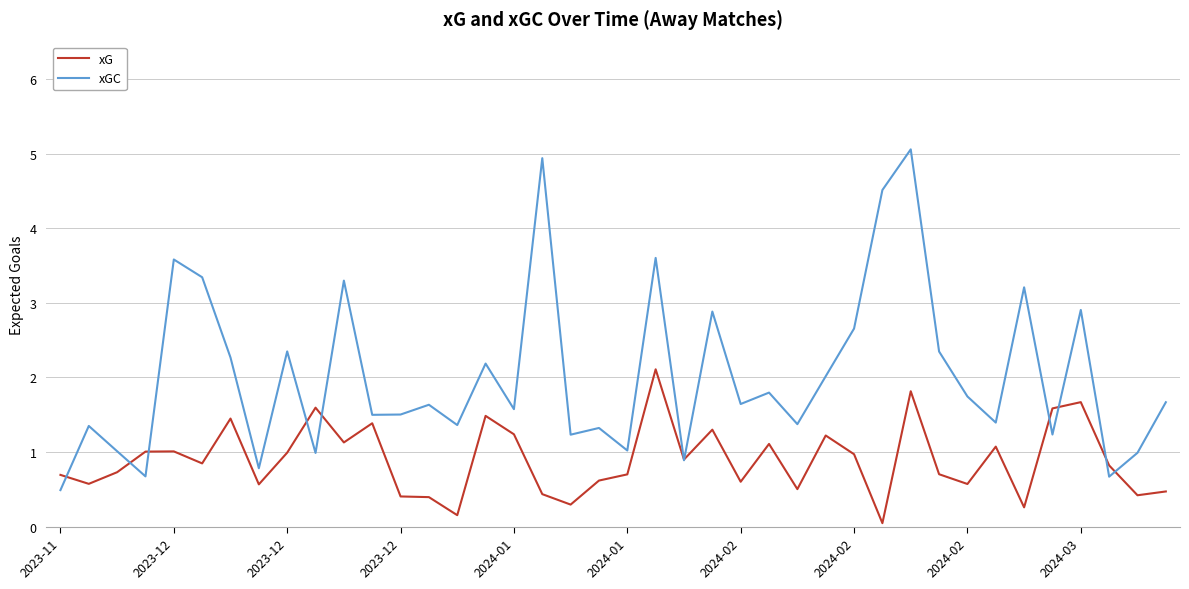

Which series has the widest spread of values?

xGC